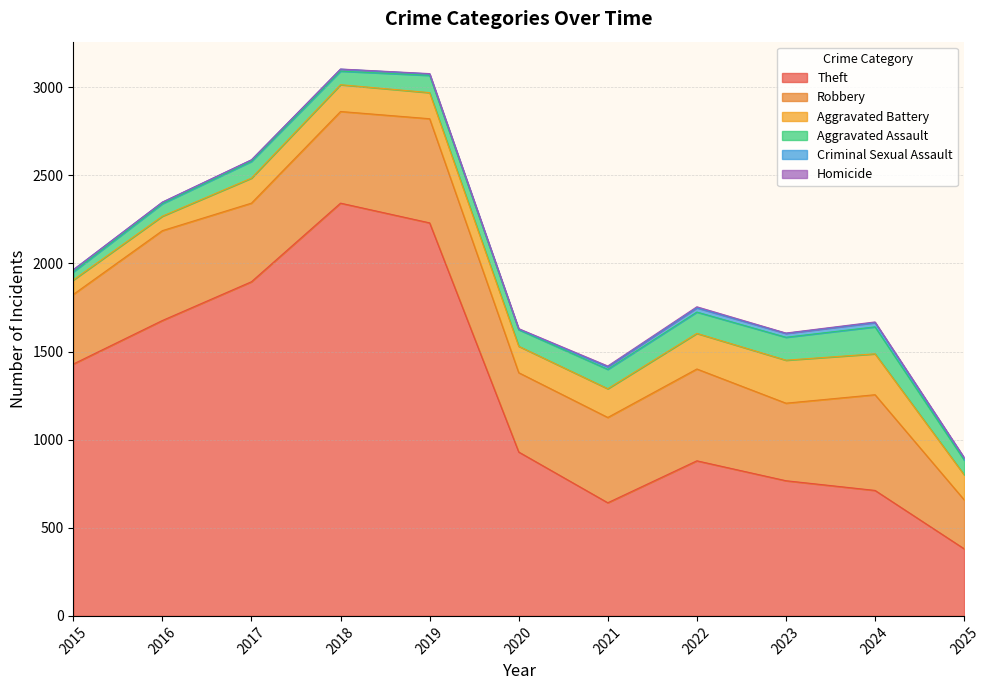

At which label is Robbery closest to 434?

2023